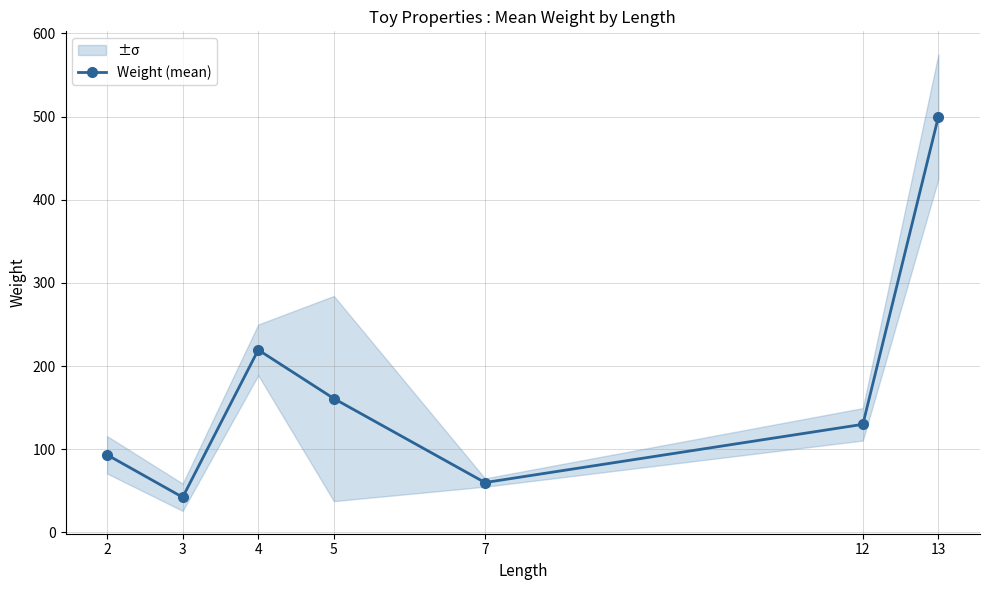

Rank the categories by value from highest to lowest.

13, 4, 5, 12, 2, 7, 3